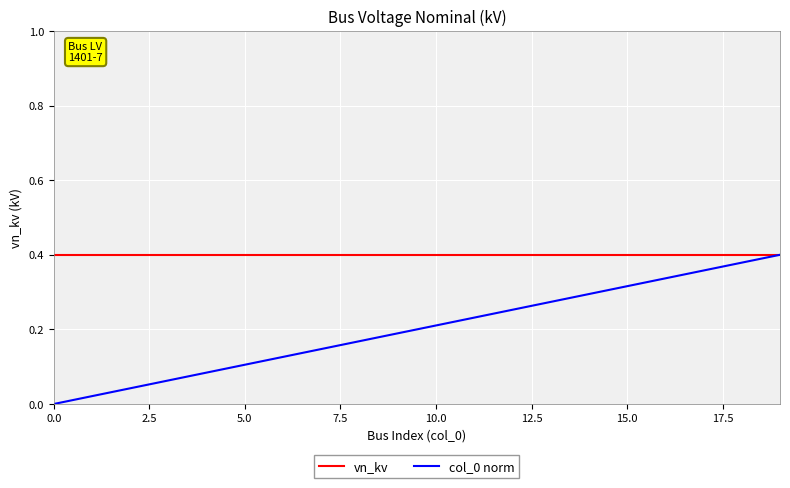

What is the average value of the col_0 norm series?

0.2